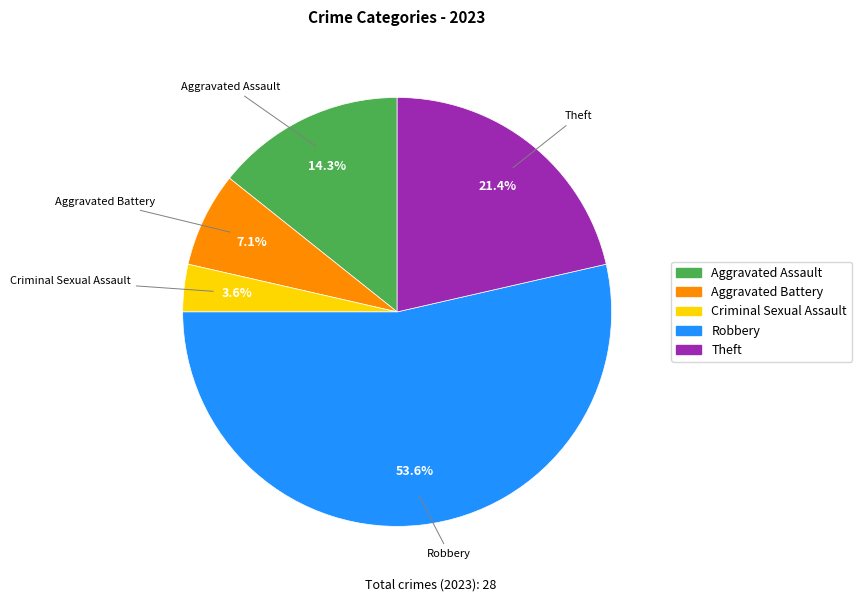

Is the sum of Robbery and Aggravated Battery greater than half?

Yes